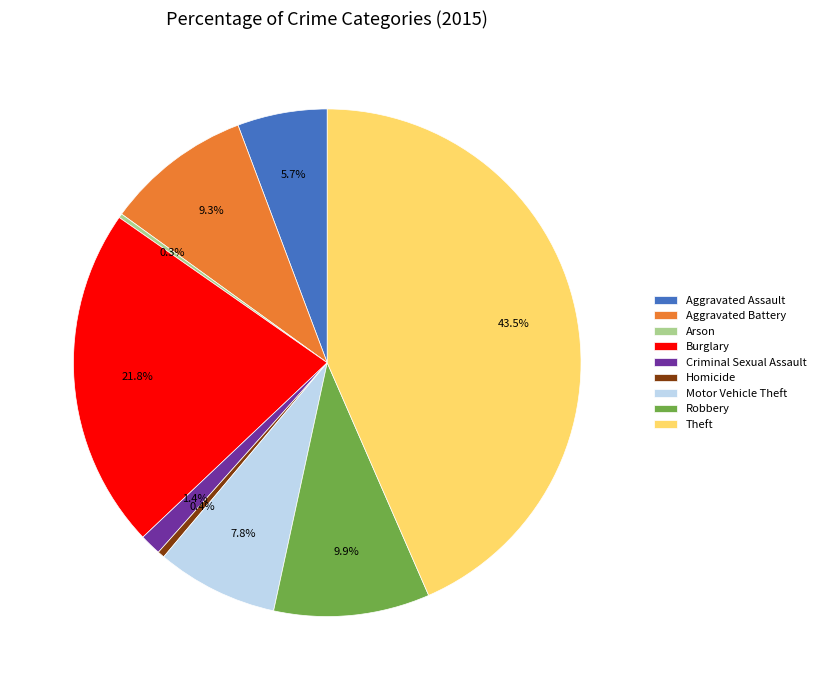

Does Criminal Sexual Assault account for over 50% of the chart?

No